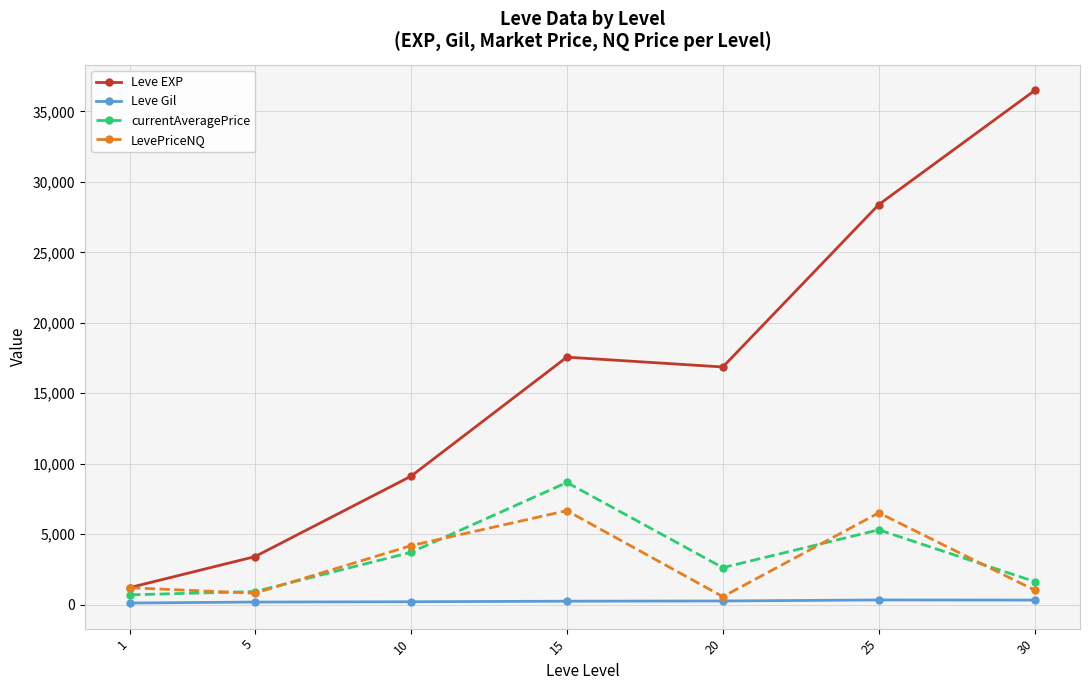

Which series has the largest total across all categories?

Leve EXP